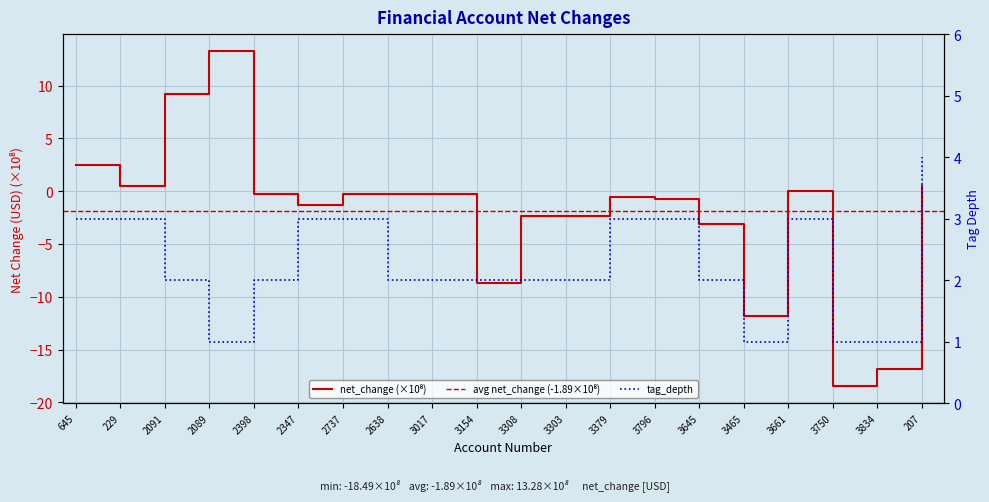

What is the total value across all series at 645?

5.4